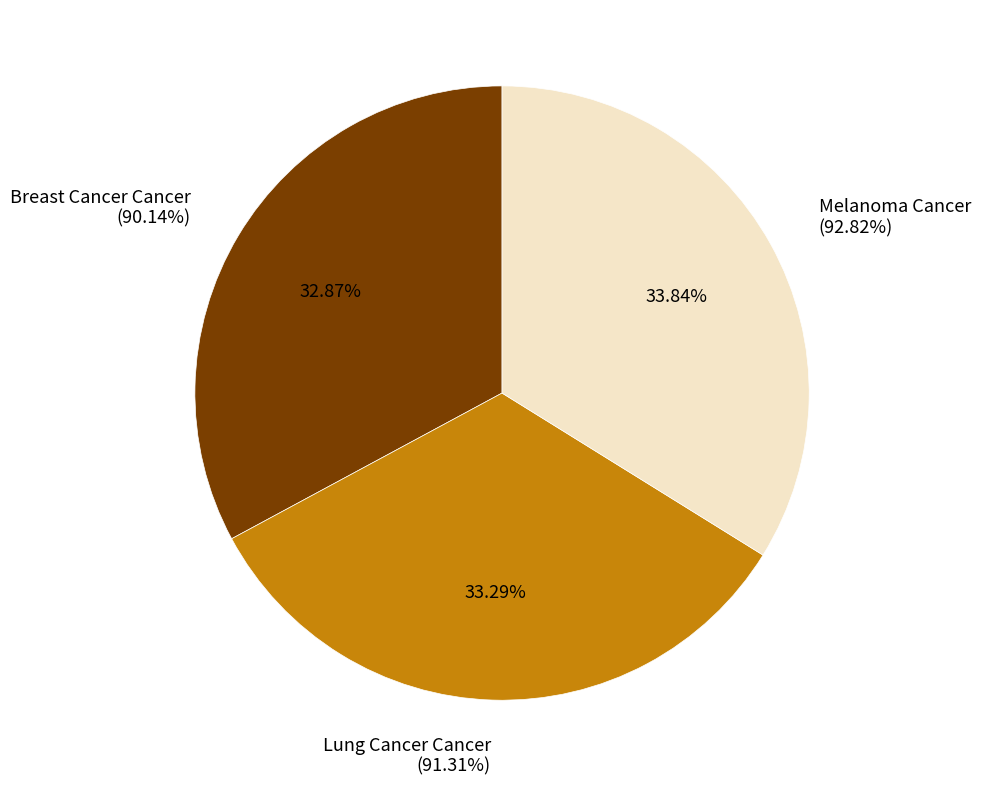

What percentage do Lung Cancer Cancer and Melanoma Cancer together represent?

67.1%